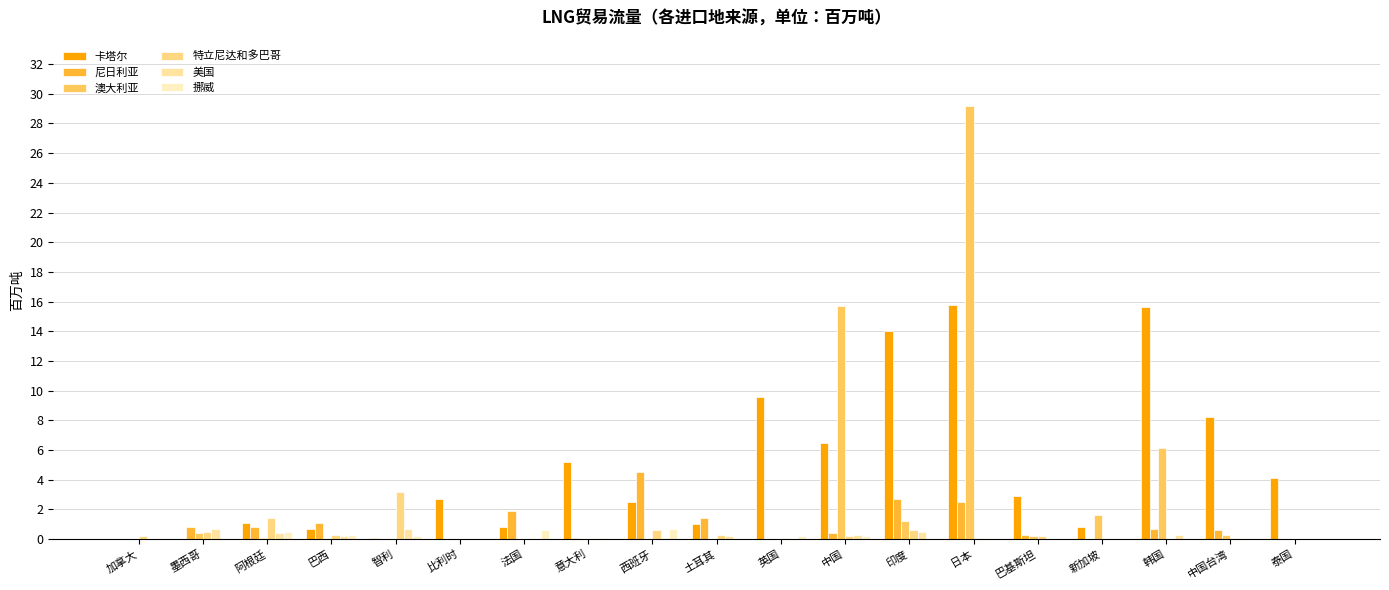

Reading left to right, extract all data points from this chart.

卡塔尔: 0.0	0.0	1.1	0.7	0.1	2.7	0.8	5.2	2.5	1.0	9.6	6.5	14.0	15.8	2.9	0.8	15.6	8.2	4.1
尼日利亚: 0.0	0.8	0.8	1.1	0.0	0.0	1.9	0.1	4.5	1.4	0.0	0.4	2.7	2.5	0.3	0.0	0.7	0.6	0.0
澳大利亚: 0.0	0.4	0.1	0.0	0.0	0.0	0.0	0.0	0.0	0.0	0.0	15.7	1.2	29.2	0.2	1.6	6.1	0.3	0.0
特立尼达和多巴哥: 0.2	0.5	1.4	0.3	3.2	0.0	0.0	0.0	0.6	0.3	0.1	0.2	0.6	0.1	0.2	0.0	0.0	0.1	0.0
美国: 0.0	0.7	0.4	0.2	0.7	0.0	0.0	0.1	0.1	0.2	0.0	0.3	0.5	0.0	0.0	0.0	0.3	0.0	0.0
挪威: 0.1	0.0	0.5	0.3	0.2	0.0	0.6	0.1	0.7	0.1	0.2	0.2	0.1	0.0	0.0	0.0	0.1	0.1	0.0